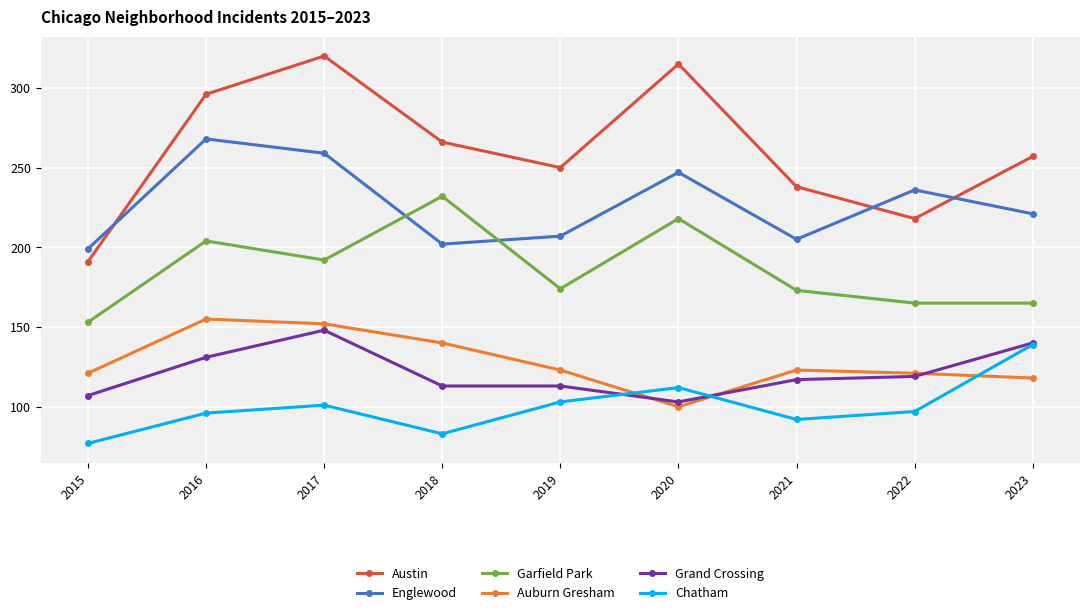

How many distinct data groups are displayed?

6